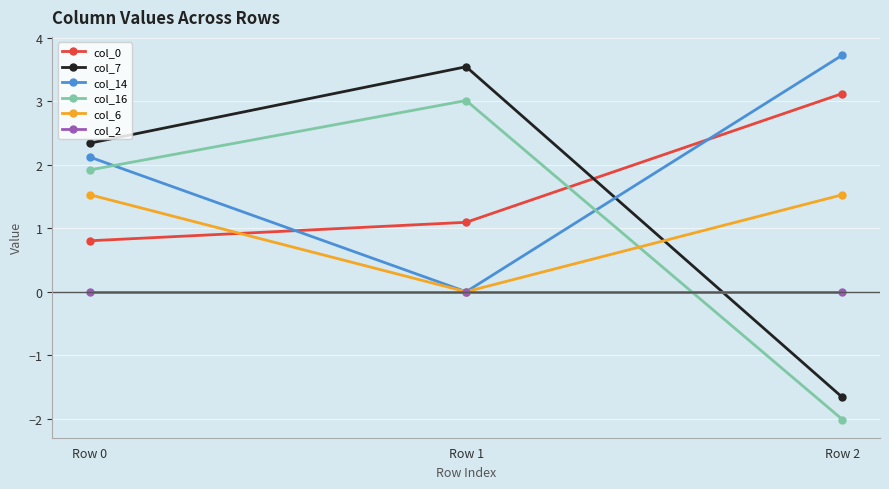

How many data points in col_16 are less than 1?

1